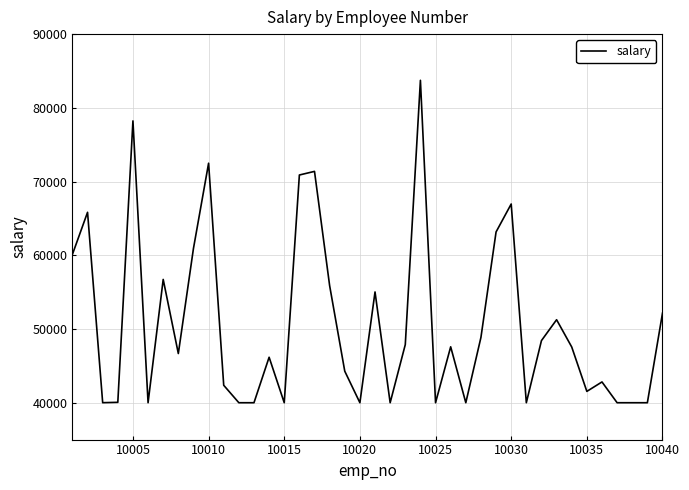

What is the greatest value displayed?

83733